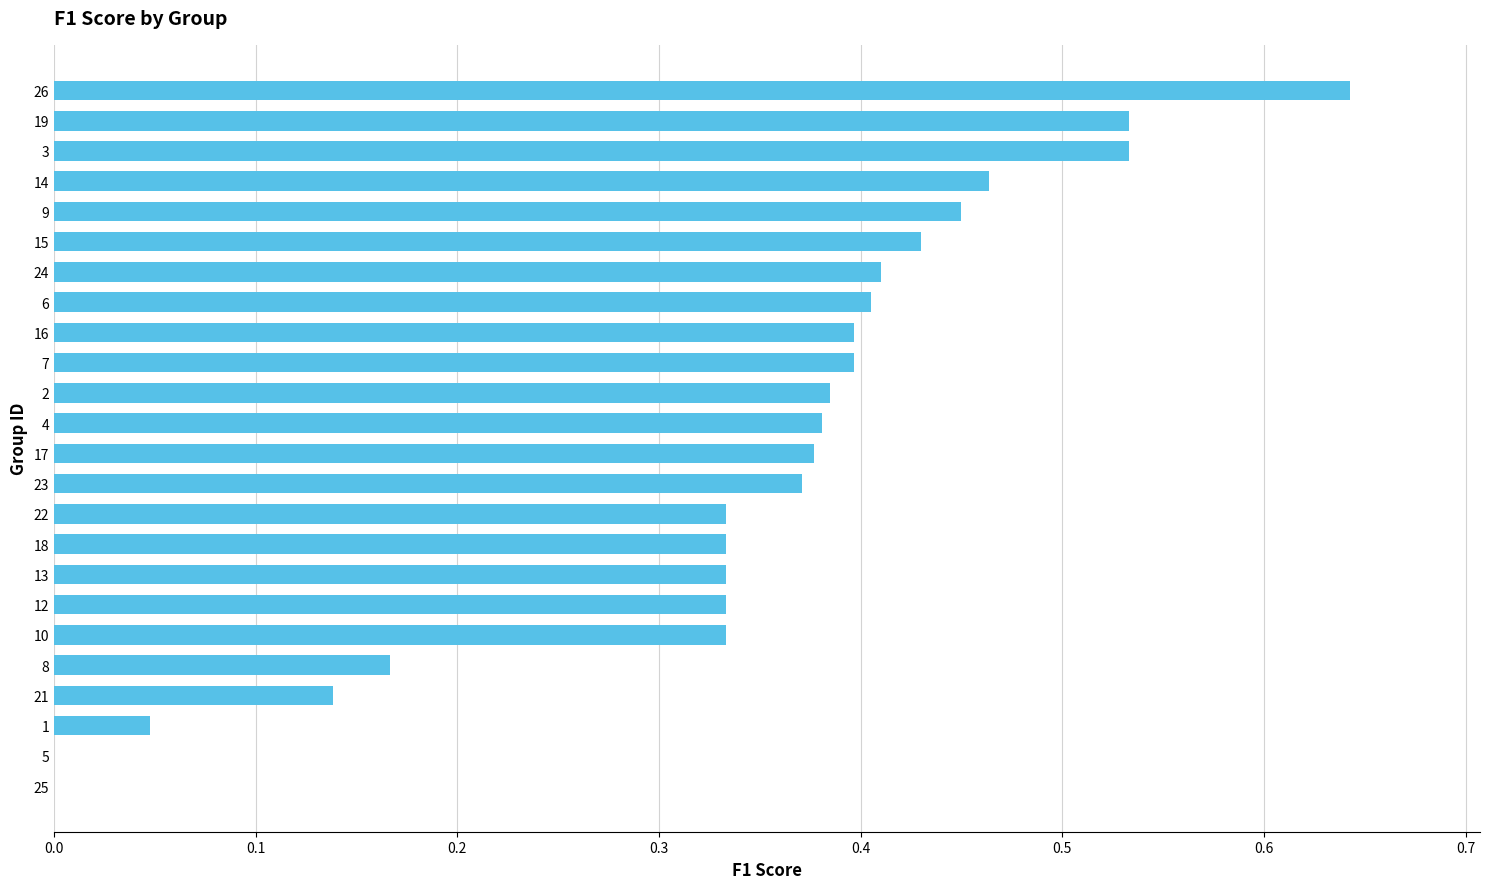

Which category has the highest value across all series?

26